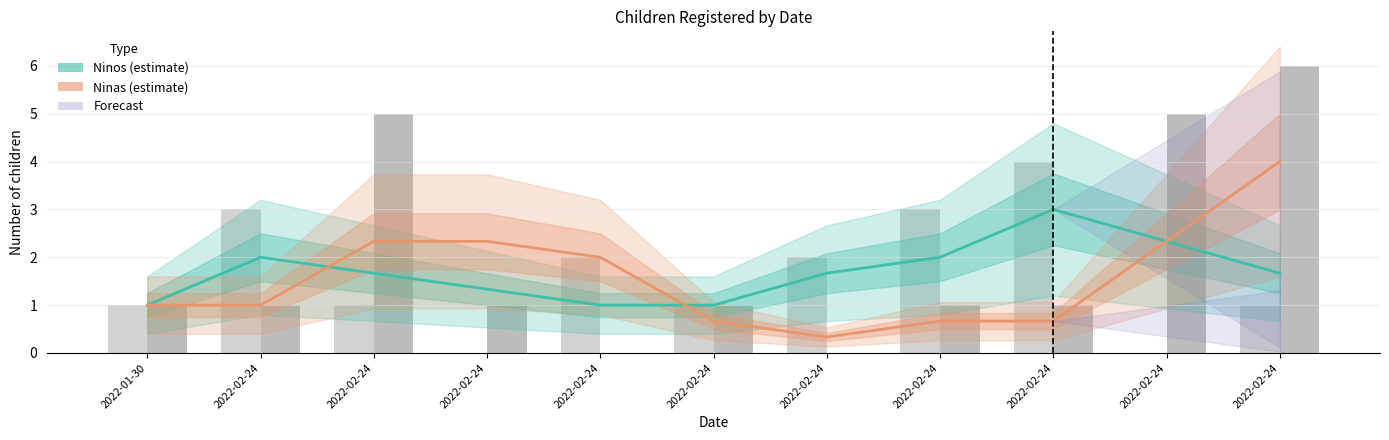

What is the difference between the maximum and minimum values in the Ninos (estimate) series?

2.0